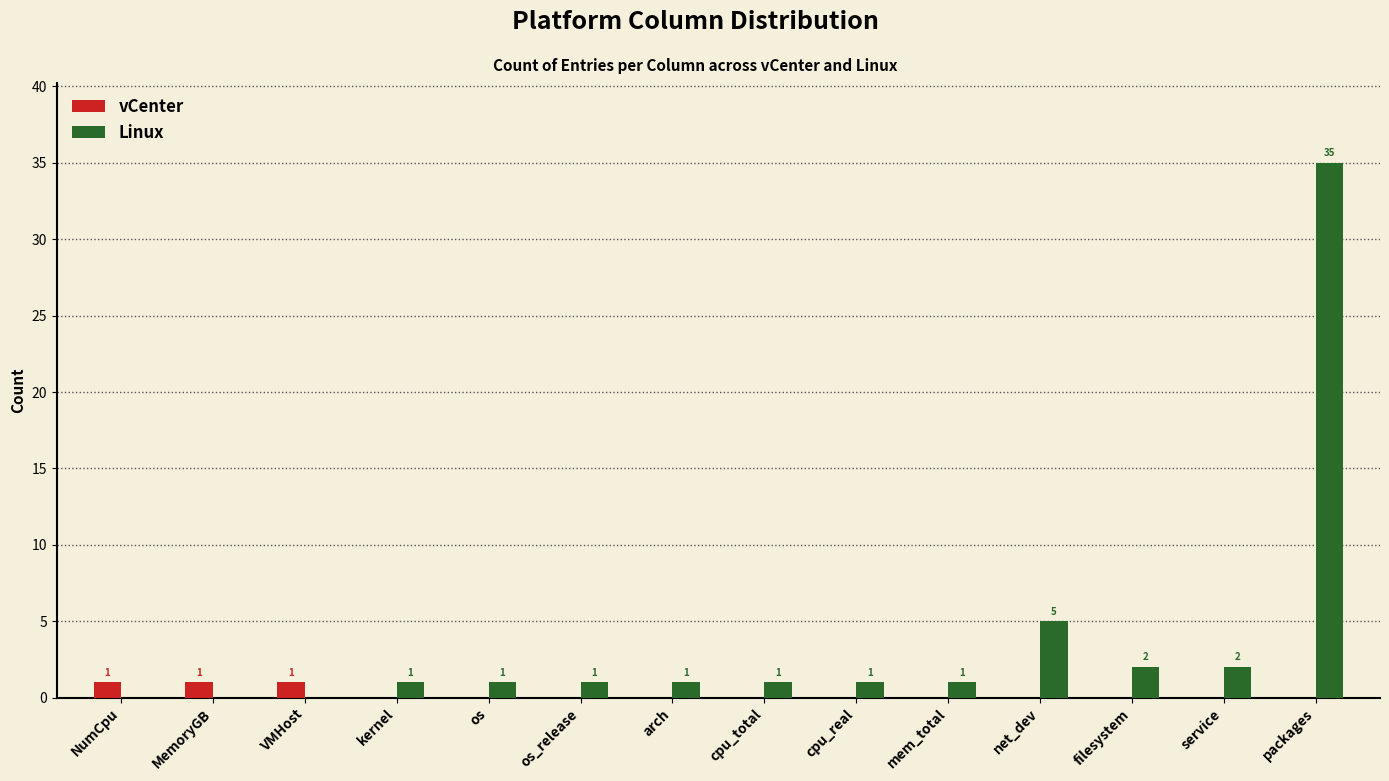

Reading left to right, extract all data points from this chart.

vCenter: NumCpu=1	MemoryGB=1	VMHost=1	kernel=0	os=0	os_release=0	arch=0	cpu_total=0	cpu_real=0	mem_total=0	net_dev=0	filesystem=0	service=0	packages=0
Linux: NumCpu=0	MemoryGB=0	VMHost=0	kernel=1	os=1	os_release=1	arch=1	cpu_total=1	cpu_real=1	mem_total=1	net_dev=5	filesystem=2	service=2	packages=35